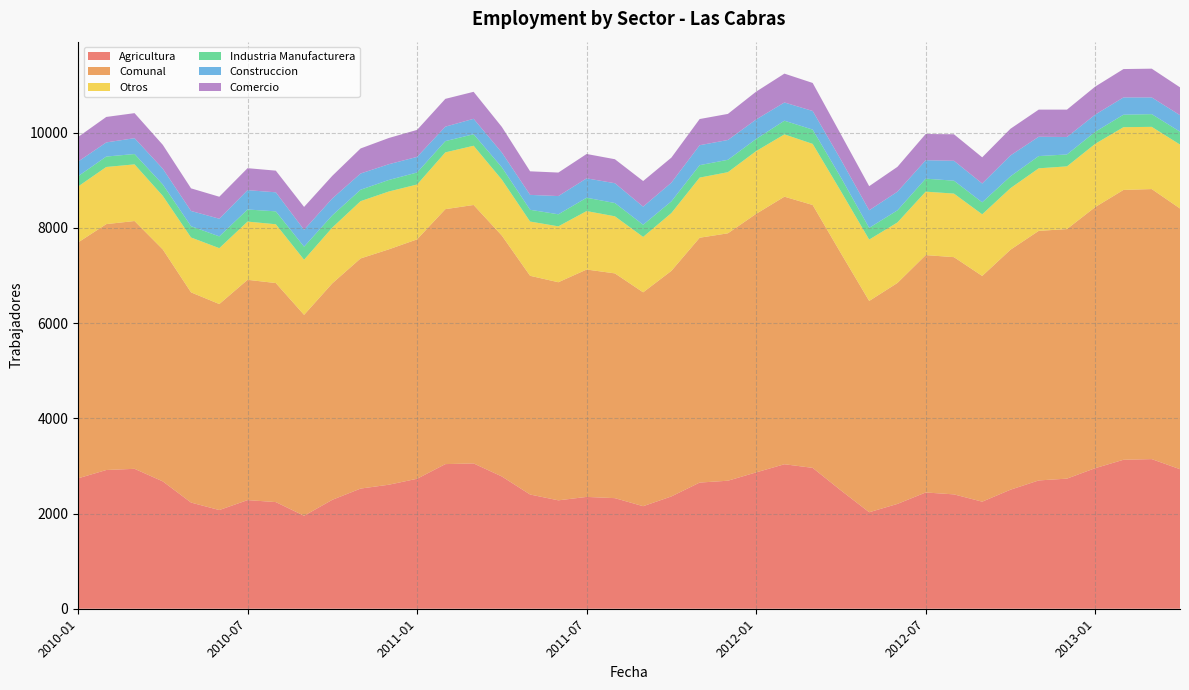

Reading left to right, transcribe all the data shown in this chart.

Agricultura: 2010-01=2739	2010-02=2914	2010-03=2939	2010-04=2675	2010-05=2230	2010-06=2073	2010-07=2282	2010-08=2240	2010-09=1953	2010-10=2288	2010-11=2524	2010-12=2605	2011-01=2730	2011-02=3038	2011-03=3052	2011-04=2778	2011-05=2399	2011-06=2277	2011-07=2349	2011-08=2323	2011-09=2154	2011-10=2359	2011-11=2650	2011-12=2689	2012-01=2864	2012-02=3035	2012-03=2959	2012-04=2485	2012-05=2027	2012-06=2202	2012-07=2442	2012-08=2402	2012-09=2249	2012-10=2500	2012-11=2695	2012-12=2733	2013-01=2953	2013-02=3129	2013-03=3143	2013-04=2931
Comunal: 2010-01=4954	2010-02=5165	2010-03=5205	2010-04=4872	2010-05=4415	2010-06=4327	2010-07=4627	2010-08=4601	2010-09=4220	2010-10=4547	2010-11=4834	2010-12=4944	2011-01=5029	2011-02=5355	2011-03=5429	2011-04=5060	2011-05=4594	2011-06=4581	2011-07=4776	2011-08=4721	2011-09=4492	2011-10=4738	2011-11=5143	2011-12=5197	2012-01=5431	2012-02=5620	2012-03=5522	2012-04=4981	2012-05=4438	2012-06=4641	2012-07=4986	2012-08=4983	2012-09=4741	2012-10=5041	2012-11=5242	2012-12=5242	2013-01=5484	2013-02=5668	2013-03=5672	2013-04=5476
Otros: 2010-01=1175	2010-02=1200	2010-03=1190	2010-04=1125	2010-05=1153	2010-06=1174	2010-07=1223	2010-08=1235	2010-09=1158	2010-10=1172	2010-11=1203	2010-12=1215	2011-01=1152	2011-02=1193	2011-03=1244	2011-04=1175	2011-05=1140	2011-06=1174	2011-07=1228	2011-08=1199	2011-09=1164	2011-10=1215	2011-11=1263	2011-12=1284	2012-01=1318	2012-02=1309	2012-03=1283	2012-04=1302	2012-05=1289	2012-06=1271	2012-07=1333	2012-08=1335	2012-09=1295	2012-10=1293	2012-11=1314	2012-12=1317	2013-01=1329	2013-02=1318	2013-03=1307	2013-04=1343
Industria Manufacturera: 2010-01=216	2010-02=219	2010-03=217	2010-04=240	2010-05=237	2010-06=247	2010-07=254	2010-08=271	2010-09=274	2010-10=257	2010-11=240	2010-12=242	2011-01=252	2011-02=236	2011-03=242	2011-04=259	2011-05=247	2011-06=253	2011-07=280	2011-08=279	2011-09=256	2011-10=245	2011-11=261	2011-12=260	2012-01=255	2012-02=287	2012-03=300	2012-04=290	2012-05=247	2012-06=254	2012-07=273	2012-08=271	2012-09=251	2012-10=248	2012-11=257	2012-12=250	2013-01=252	2013-02=262	2013-03=267	2013-04=271
Construccion: 2010-01=307	2010-02=297	2010-03=333	2010-04=331	2010-05=320	2010-06=371	2010-07=406	2010-08=400	2010-09=355	2010-10=354	2010-11=341	2010-12=331	2011-01=328	2011-02=304	2011-03=324	2011-04=310	2011-05=313	2011-06=383	2011-07=407	2011-08=416	2011-09=380	2011-10=393	2011-11=419	2011-12=416	2012-01=409	2012-02=383	2012-03=391	2012-04=372	2012-05=369	2012-06=392	2012-07=387	2012-08=418	2012-09=396	2012-10=439	2012-11=406	2012-12=366	2013-01=361	2013-02=363	2013-03=351	2013-04=346
Comercio: 2010-01=517	2010-02=535	2010-03=526	2010-04=501	2010-05=475	2010-06=462	2010-07=462	2010-08=455	2010-09=480	2010-10=476	2010-11=526	2010-12=551	2011-01=567	2011-02=584	2011-03=567	2011-04=538	2011-05=495	2011-06=494	2011-07=512	2011-08=504	2011-09=538	2011-10=526	2011-11=550	2011-12=548	2012-01=585	2012-02=606	2012-03=589	2012-04=532	2012-05=506	2012-06=522	2012-07=551	2012-08=557	2012-09=550	2012-10=561	2012-11=570	2012-12=576	2013-01=589	2013-02=596	2013-03=604	2013-04=585